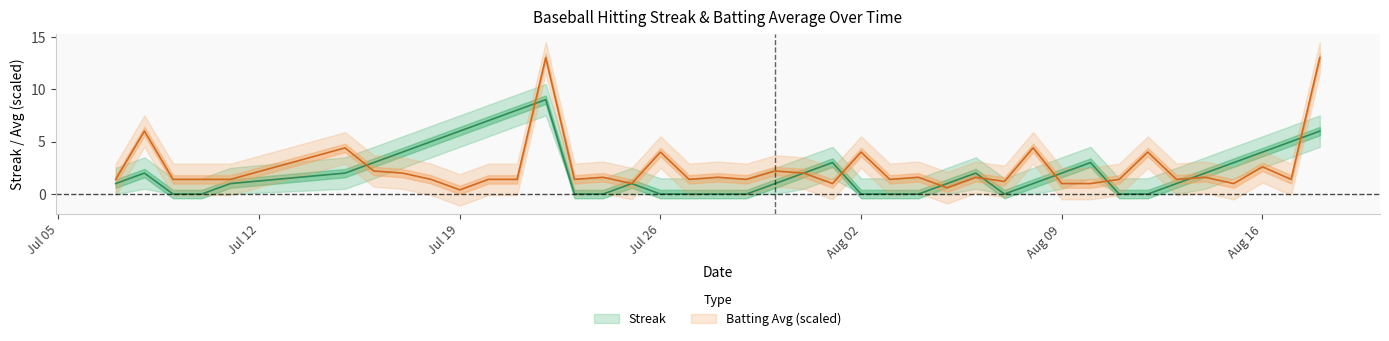

At how many categories does at least one series exceed 0?

40